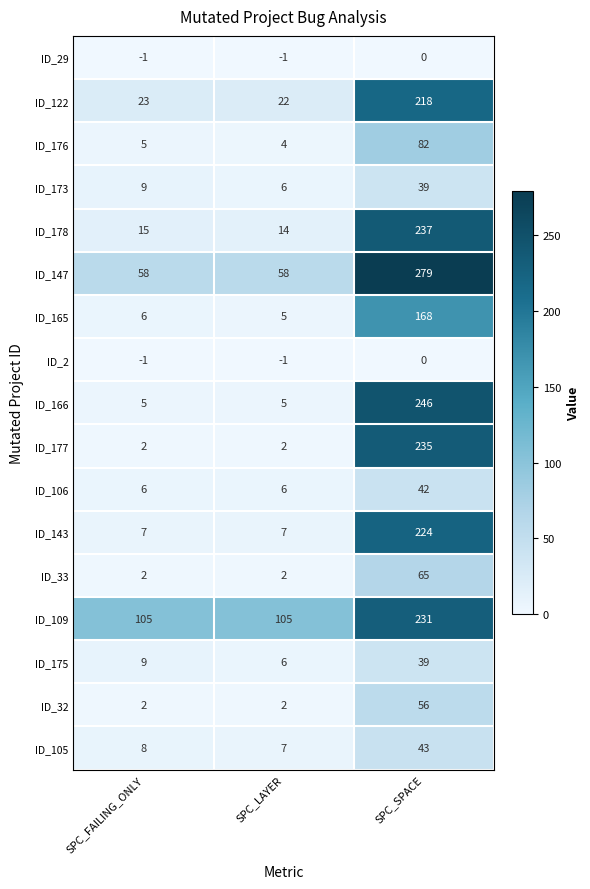

Which series has the widest spread of values?

ID_166